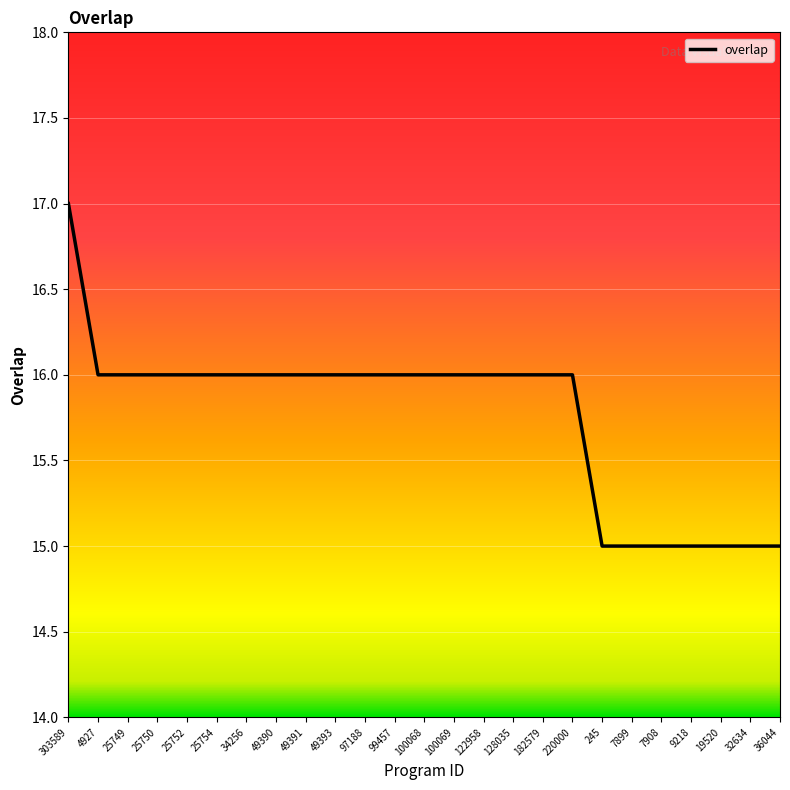

Read the value at 7908.

15